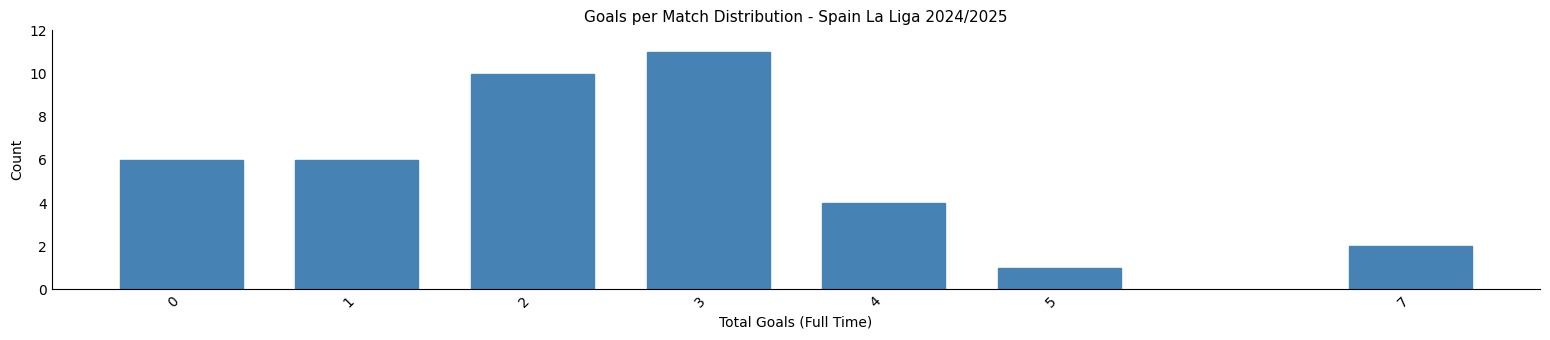

Reading left to right, extract all data points from this chart.

6	6	10	11	4	1	2